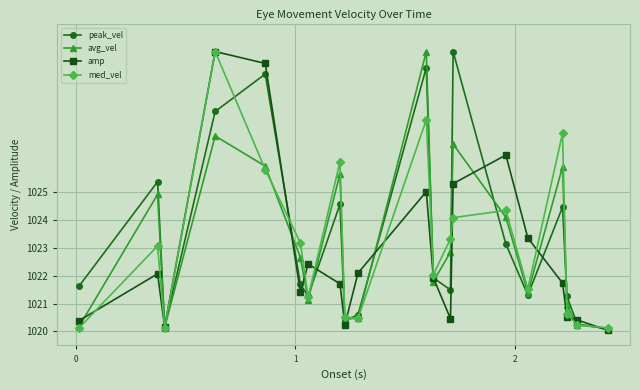

What are all the series names shown in the legend?

peak_vel, avg_vel, amp, med_vel